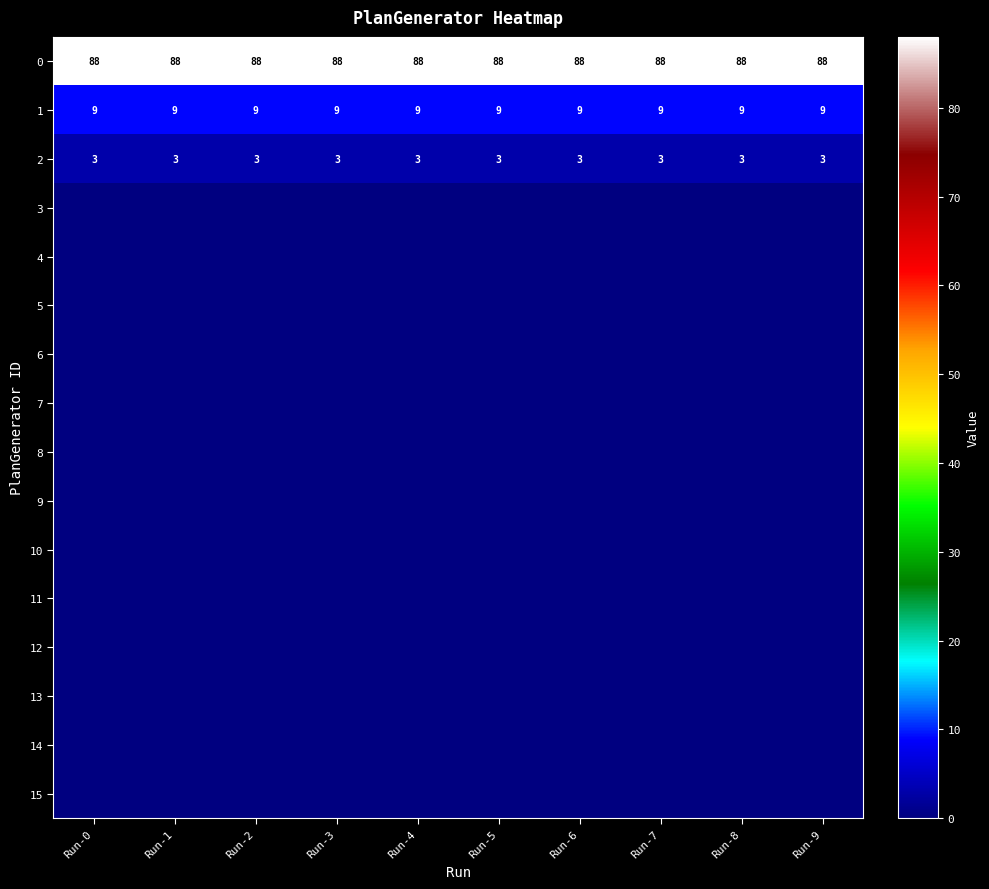

What is the sum of the 0 values at Run-8 and Run-2?

176